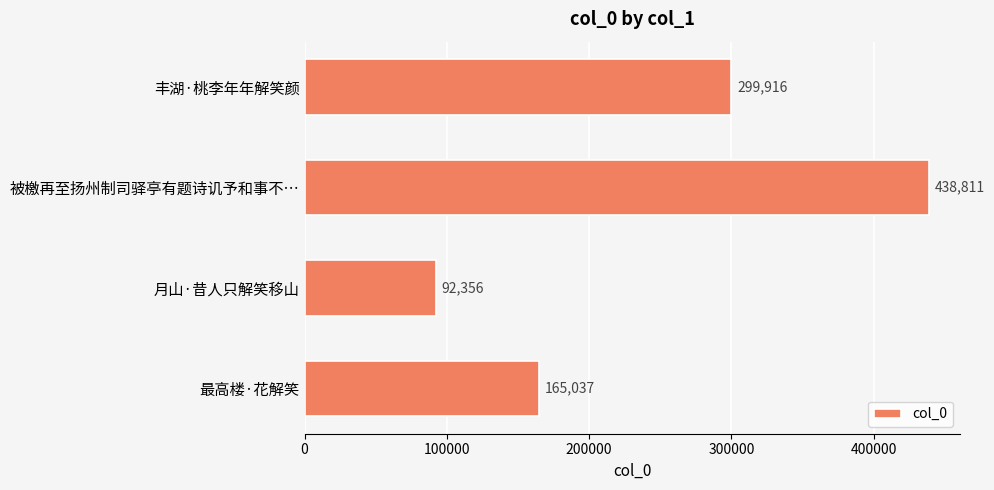

How many values are below 299916?

2